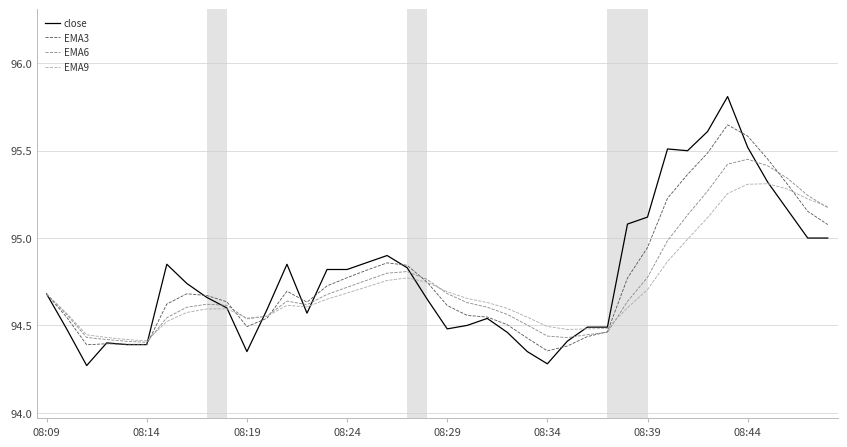

True or false: EMA9 and EMA3 cross at least once.

True